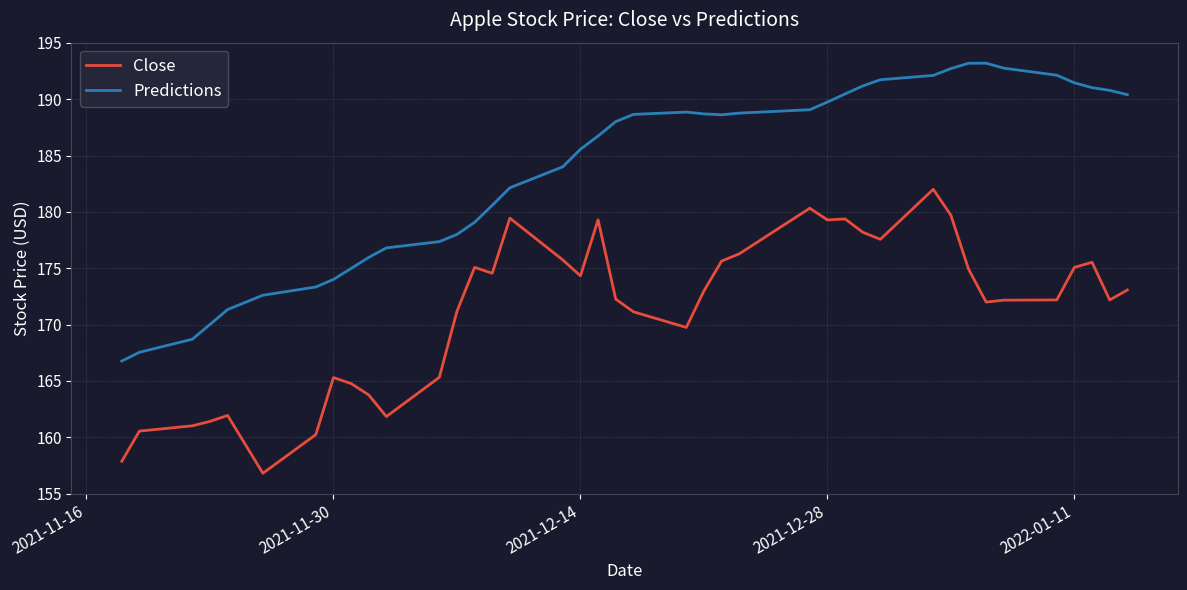

What is the highest value of the Close series?

182.0